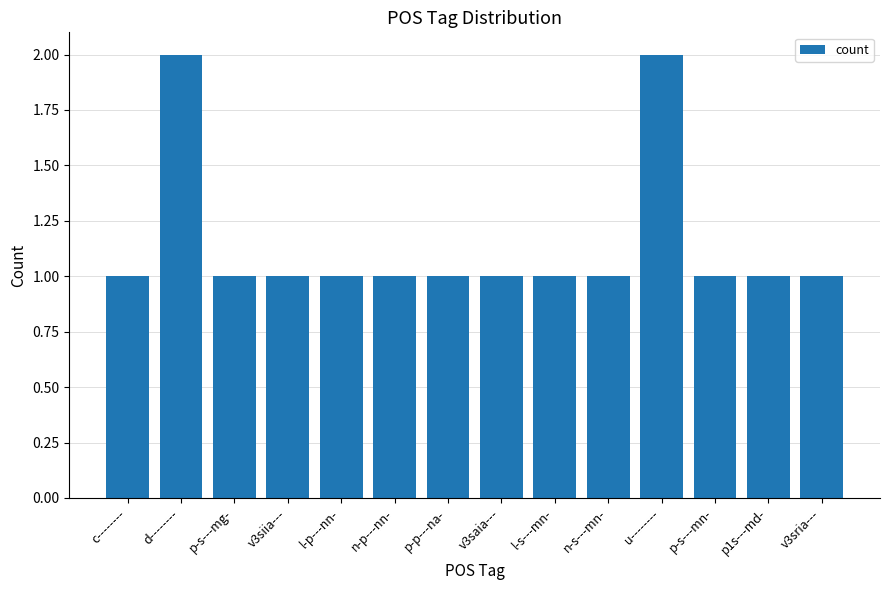

The value at p-s---mn- is 1. True or false?

True